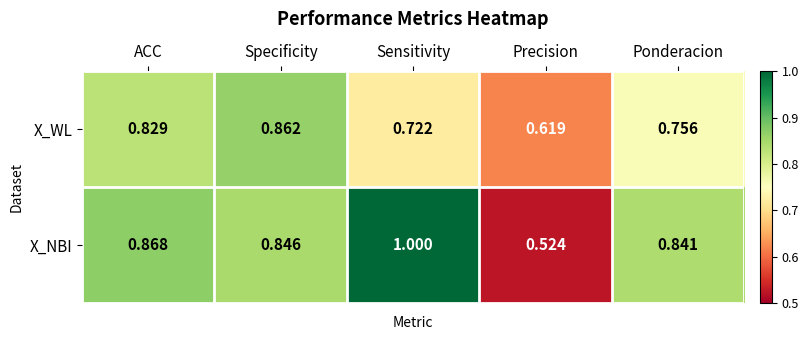

Where is X_WL nearest to the value 0?

Precision